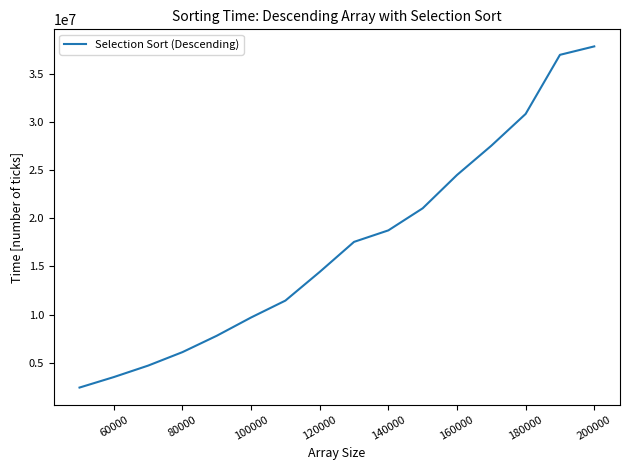

What is the smallest value displayed?

2419019